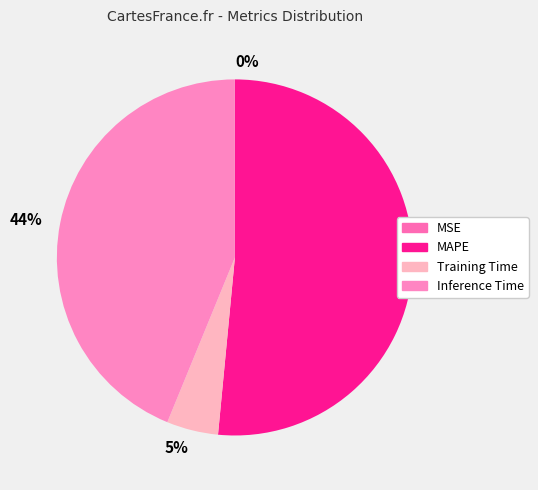

What is the majority slice?

MAPE